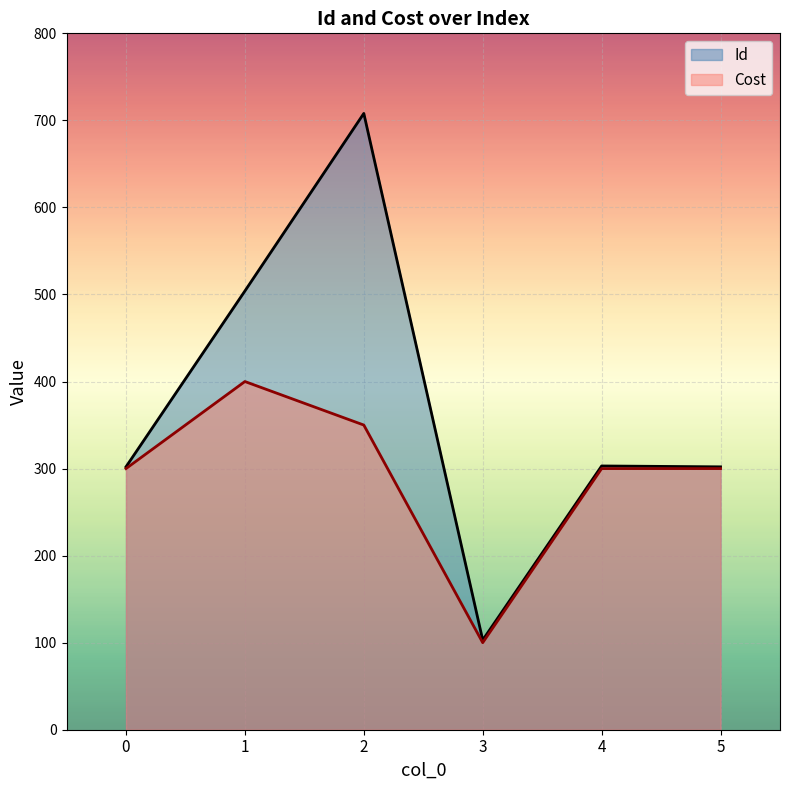

Reading right to left, what are all the values shown in this chart?

Id: 5=302	4=303	3=103	2=708	1=504	0=302
Cost: 5=300	4=300	3=100	2=350	1=400	0=300